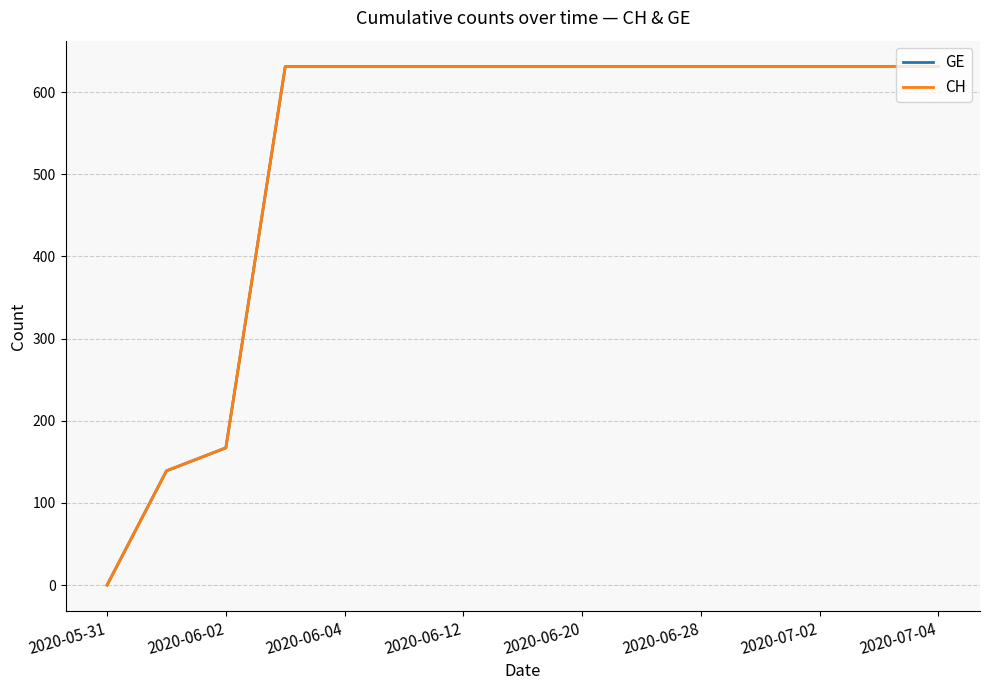

Does the chart have visible grid lines?

Yes